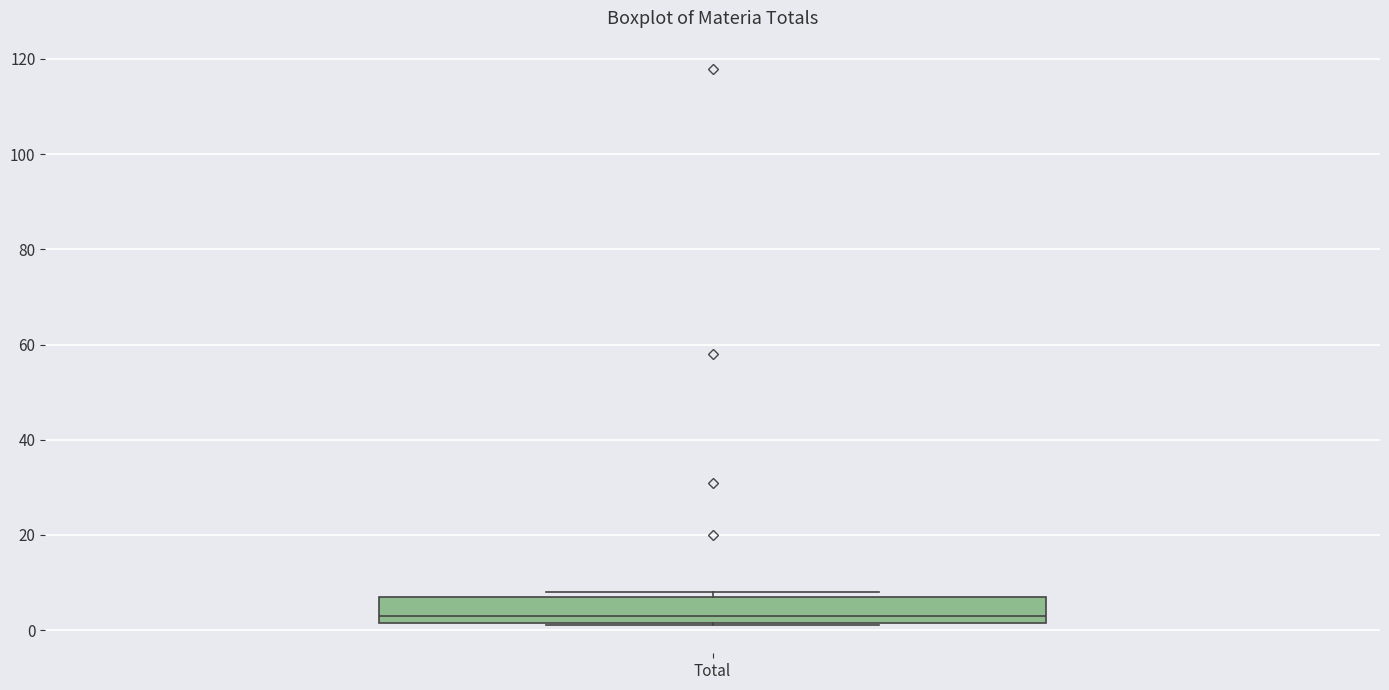

Transcribe this box plot: give where the median line is, the range the box spans, and where the two whiskers end, as read against the y-axis. The values are not printed on the chart, so give them approximately, as read against the axis.

median 4, box 2 to 8, whiskers 2 to 8 (just above the box's upper edge)